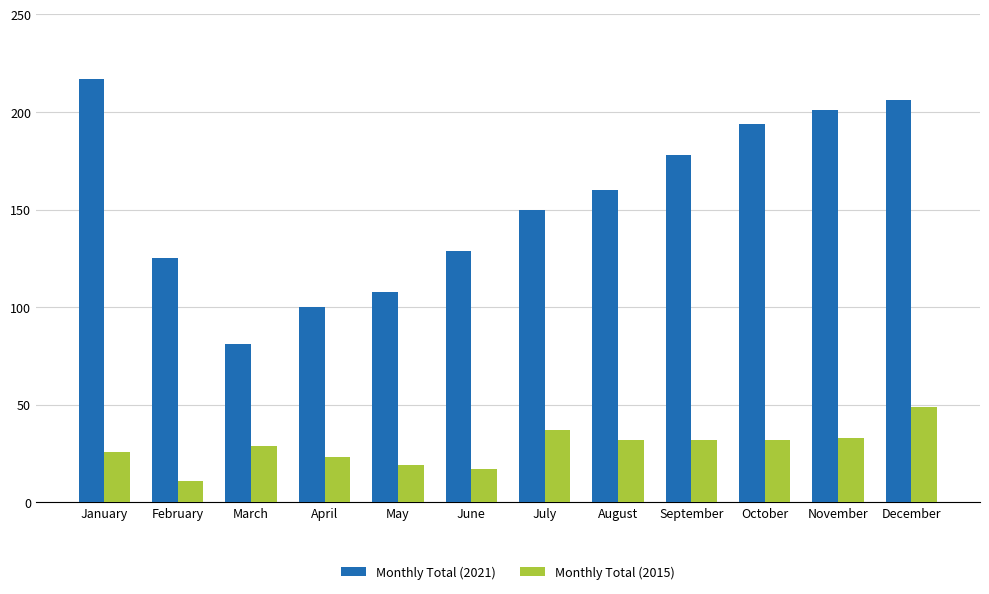

Between March and May, which series saw the biggest shift?

Monthly Total (2021)